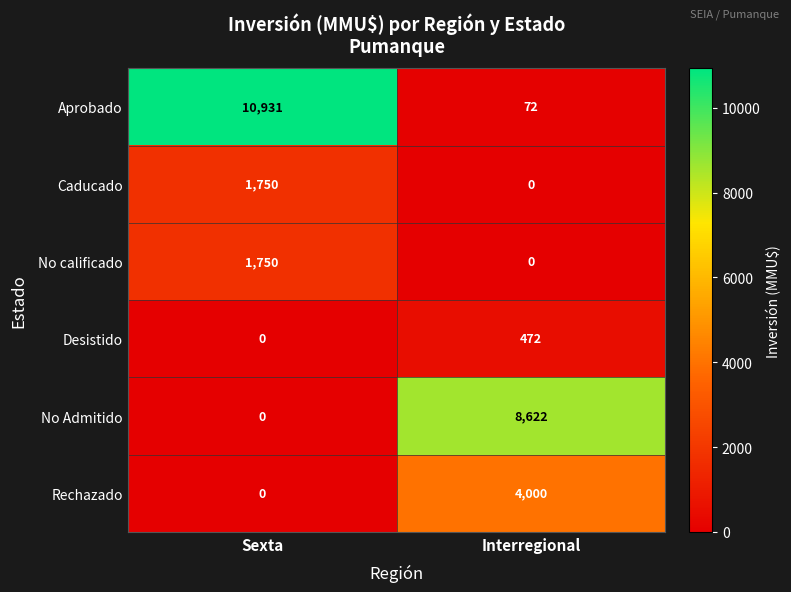

Which series has the widest spread of values?

Aprobado